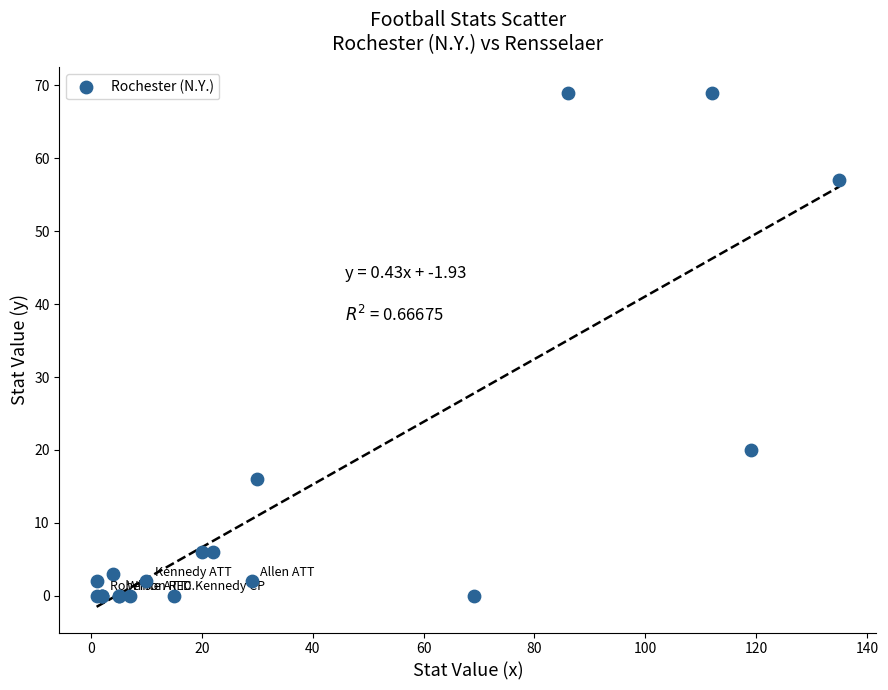

What Y value in the scatter plot is closest to 34?

20